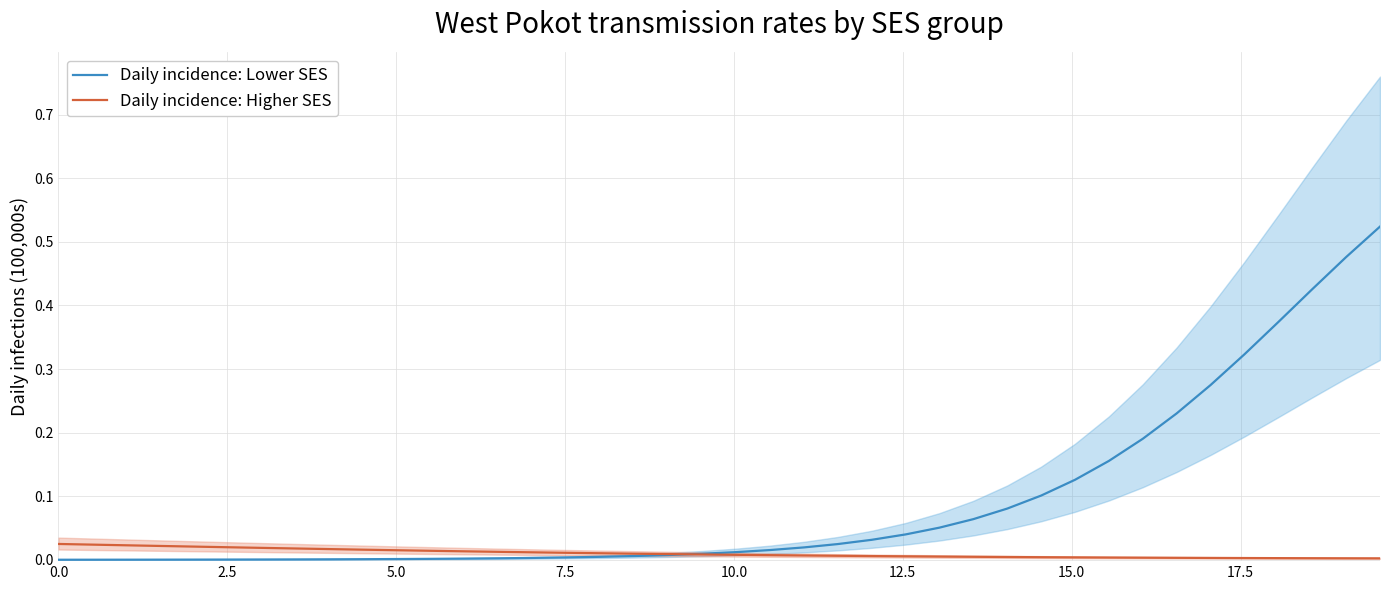

Reading right to left, what are all the values shown in this chart?

Daily incidence: Lower SES: 0.5	0.5	0.4	0.4	0.3	0.3	0.2	0.2	0.2	0.1	0.1	0.1	0.1	0.1	0.0	0.0	0.0	0.0	0.0	0.0	0.0	0.0	0.0	0.0	0.0	0.0	0.0	0.0	0.0	0.0	0.0	0.0	0.0	0.0	0.0	0.0	0.0	0.0	0.0	0.0
Daily incidence: Higher SES: 0.0	0.0	0.0	0.0	0.0	0.0	0.0	0.0	0.0	0.0	0.0	0.0	0.0	0.0	0.0	0.0	0.0	0.0	0.0	0.0	0.0	0.0	0.0	0.0	0.0	0.0	0.0	0.0	0.0	0.0	0.0	0.0	0.0	0.0	0.0	0.0	0.0	0.0	0.0	0.0